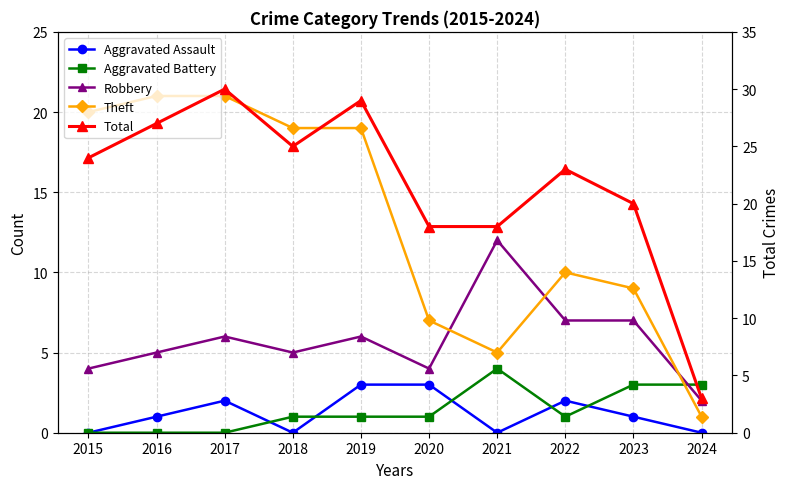

Rank the categories by Theft value from highest to lowest.

2016, 2017, 2015, 2018, 2019, 2022, 2023, 2020, 2021, 2024